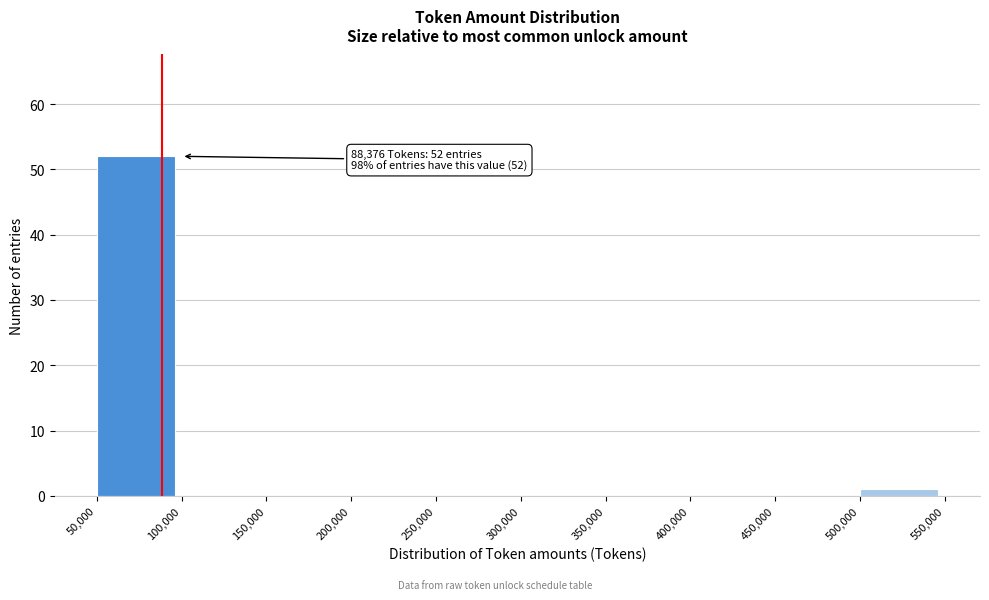

Which range on the x-axis has the tallest bar?

50,000 to 100,000